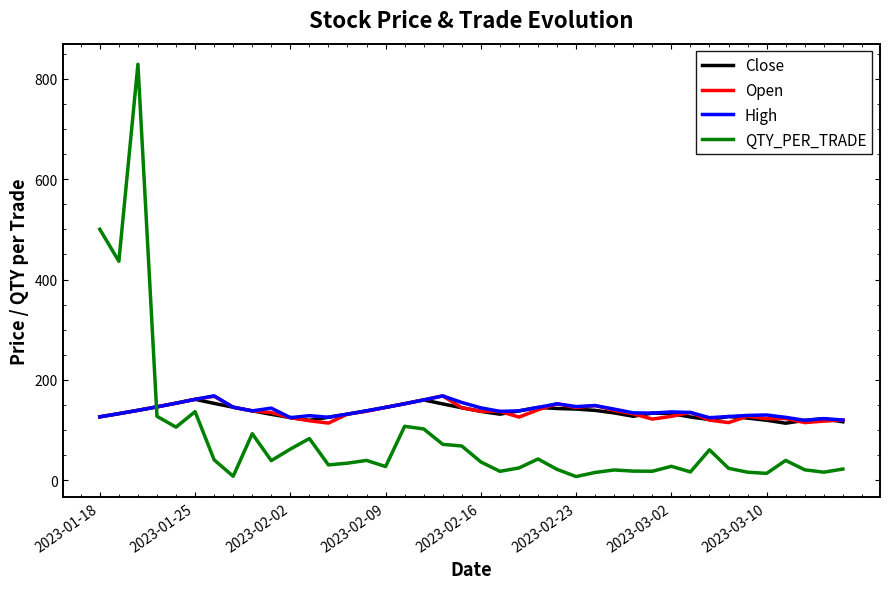

What is the maximum value shown in the chart?

828.6